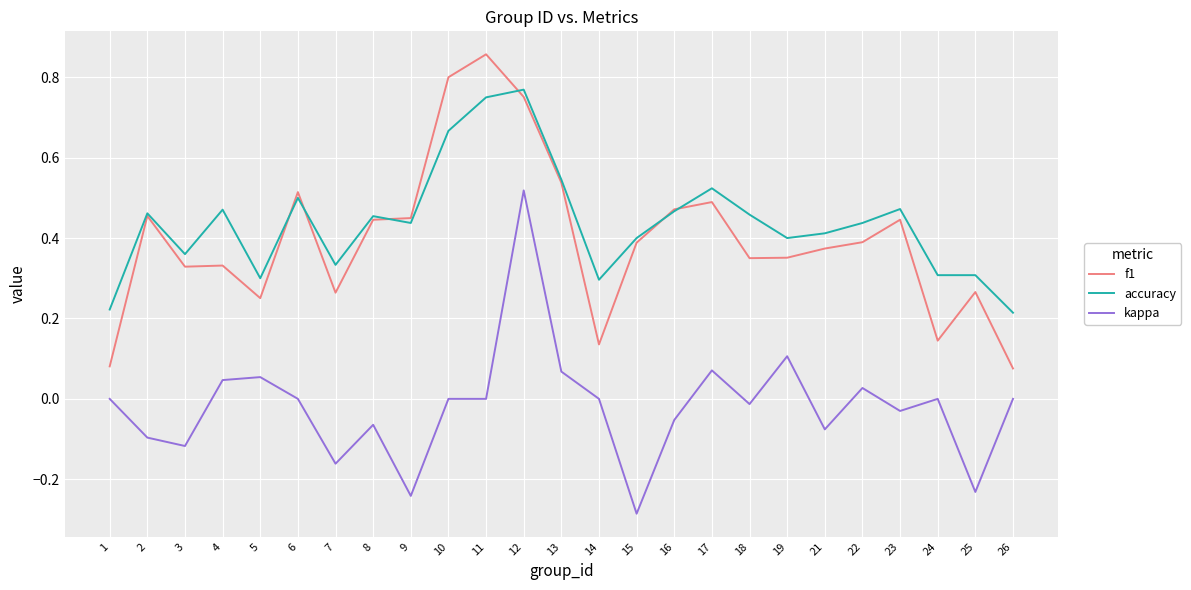

Rank the series by their maximum value, from highest to lowest.

f1, accuracy, kappa